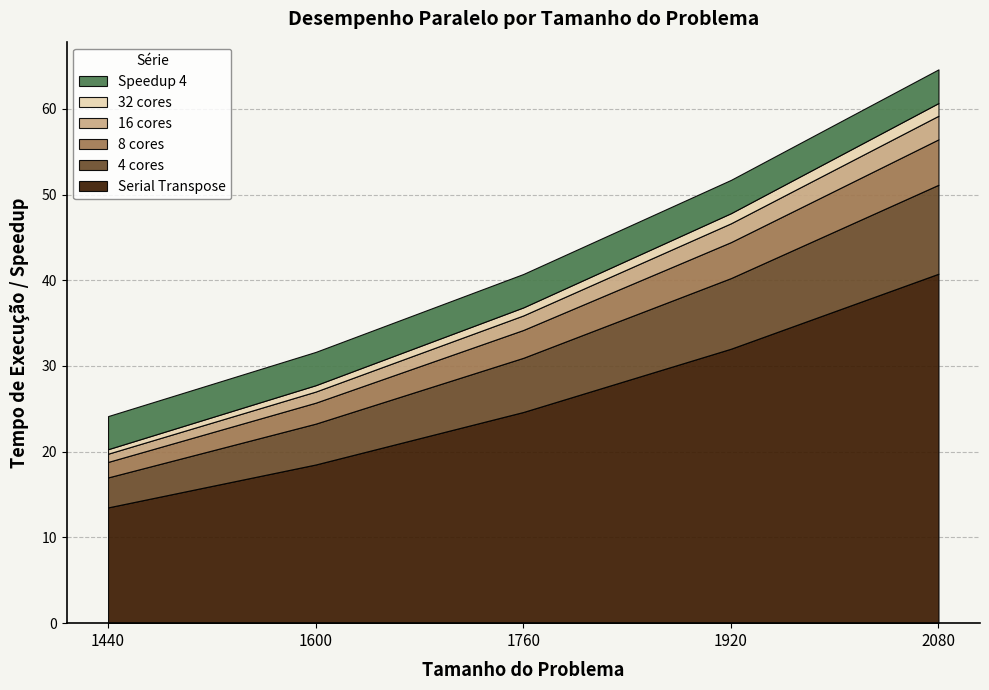

Reading left to right, transcribe all the data shown in this chart.

Serial Transpose: 13.5	18.5	24.6	32.0	40.8
4 cores: 3.5	4.8	6.3	8.2	10.4
8 cores: 1.8	2.4	3.2	4.2	5.3
16 cores: 1.0	1.3	1.7	2.2	2.8
32 cores: 0.5	0.7	0.9	1.2	1.5
Speedup 4: 3.9	3.9	3.9	3.9	3.9